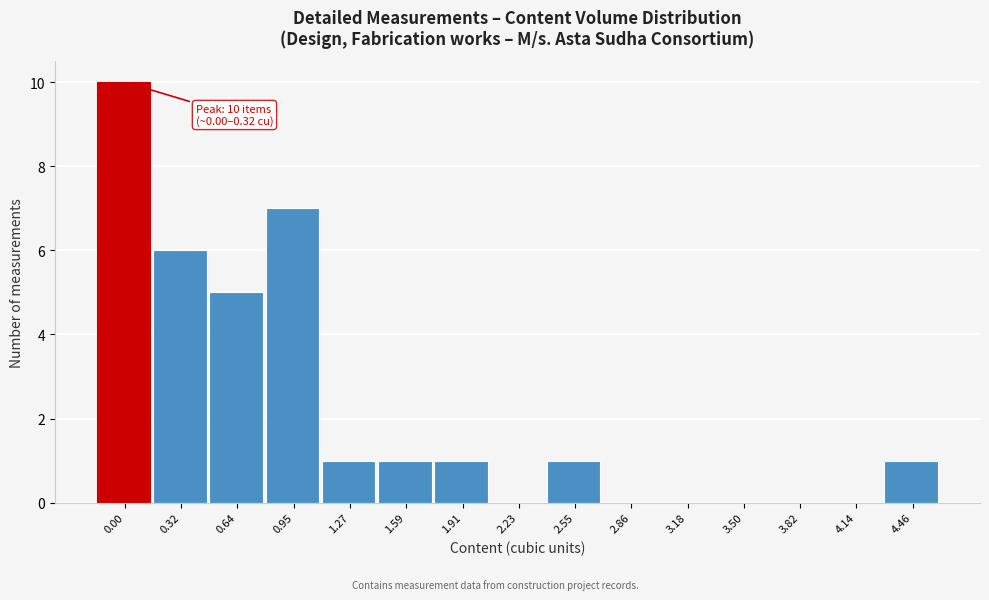

Reading right to left, transcribe all the data shown in this chart.

4.46=1	4.14=0	3.82=0	3.50=0	3.18=0	2.86=0	2.55=1	2.23=0	1.91=1	1.59=1	1.27=1	0.95=7	0.64=5	0.32=6	0.00=10